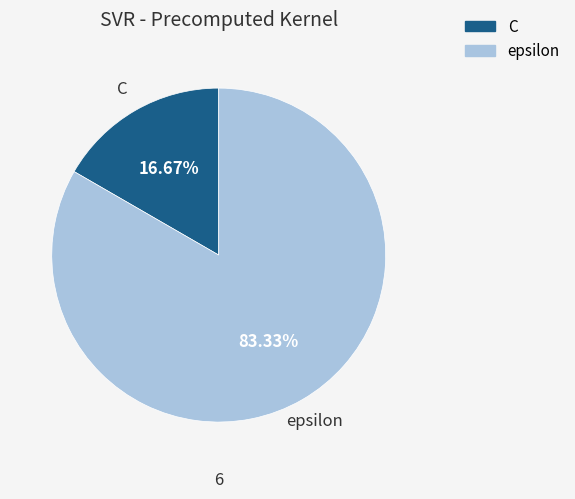

How many slices are in this pie chart?

2